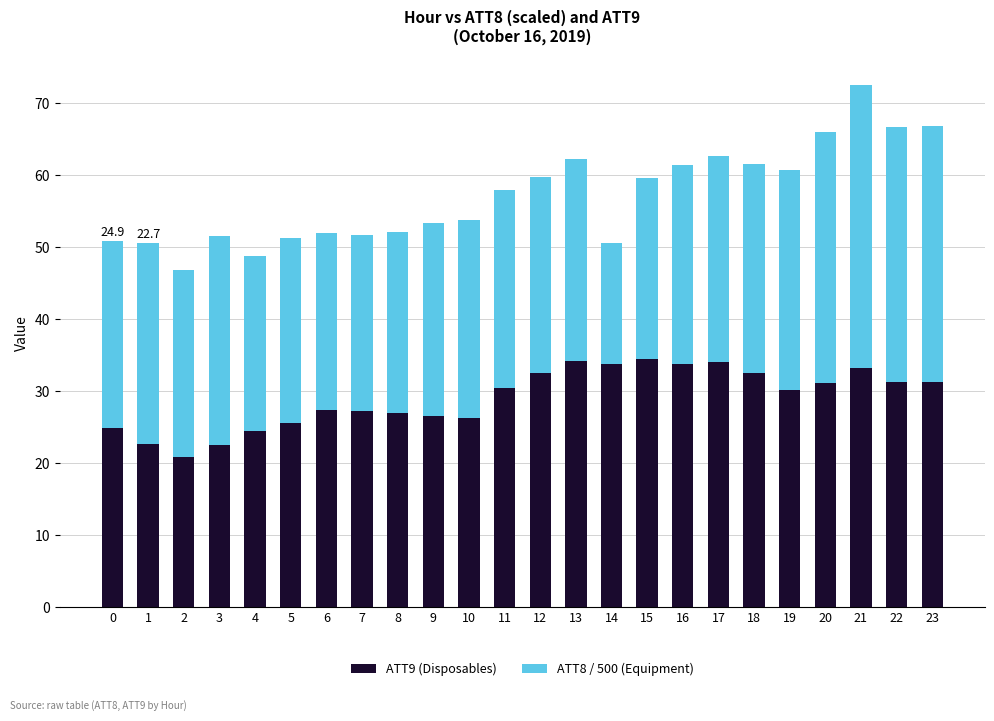

At which category is the sum across all series the highest?

21